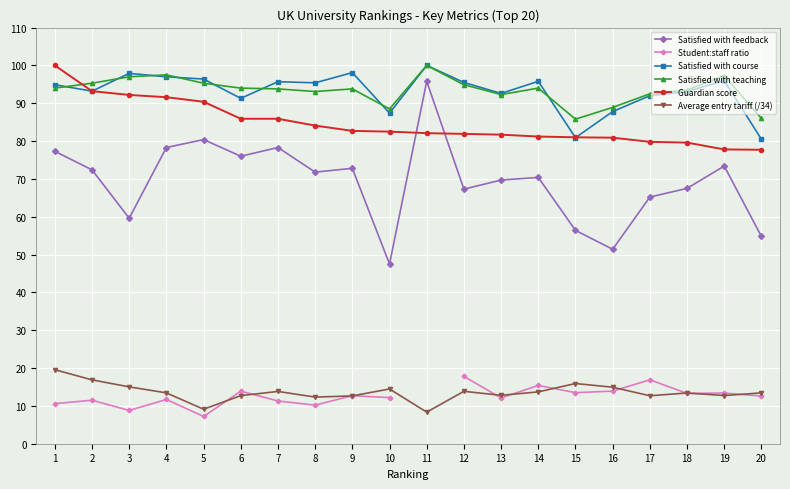

What is the difference between the second highest and second lowest values in the Student:staff ratio series?

8.1